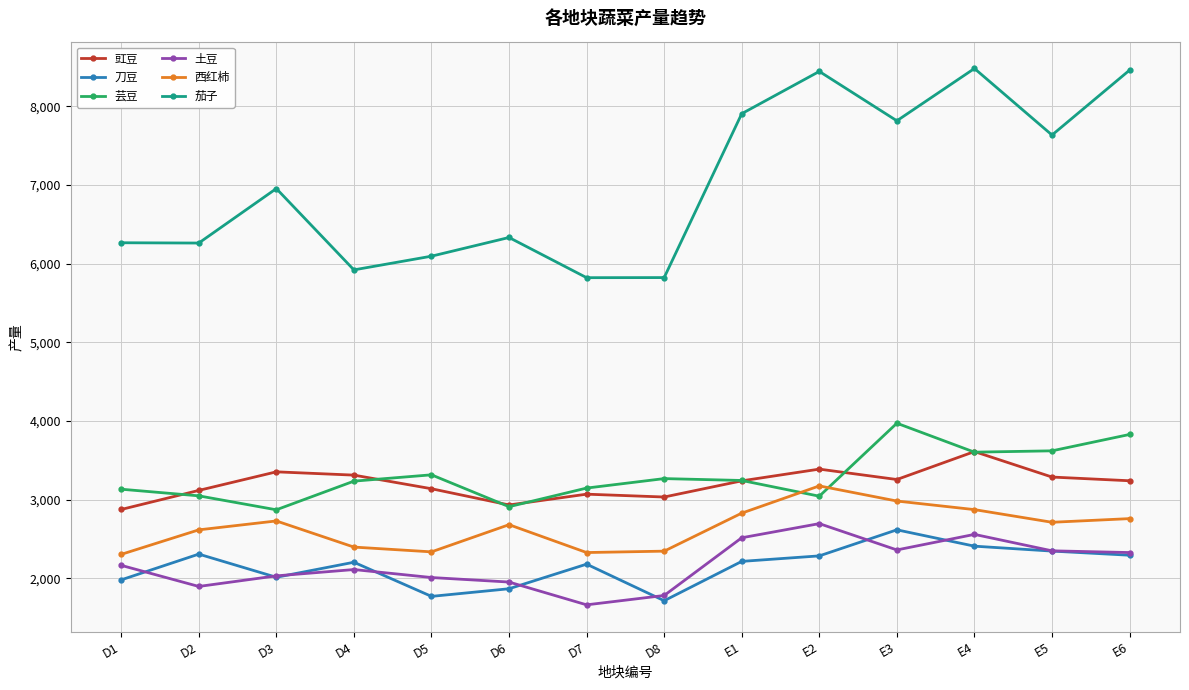

True or false: 刀豆 and 茄子 cross at least once.

False